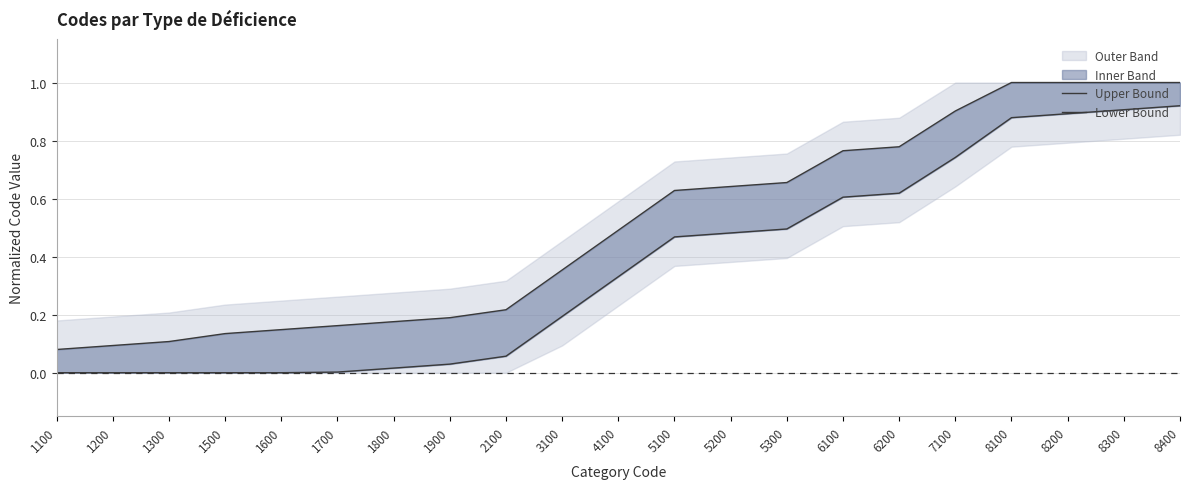

What is the spread (max minus min) of values at 1100?

0.1